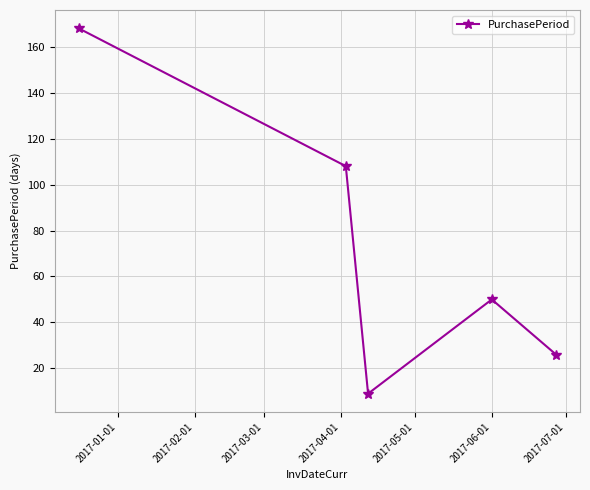

What is the greatest value displayed?

168